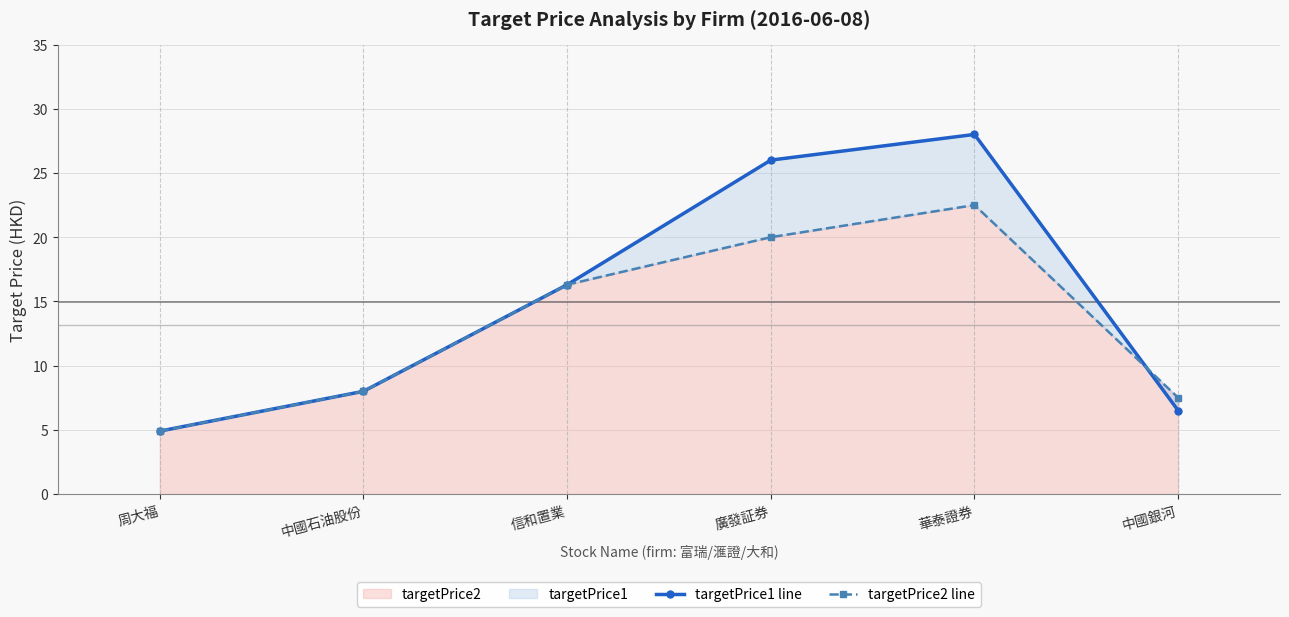

At which category is the sum across all series the highest?

華泰證券